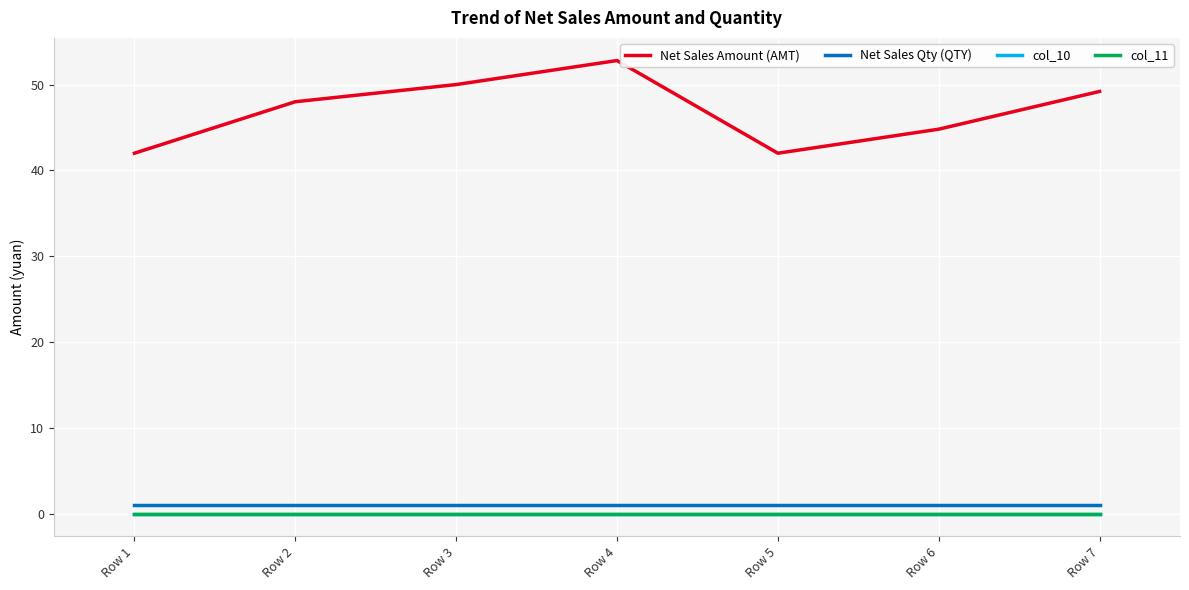

Is this an area chart (filled region under the line)?

No